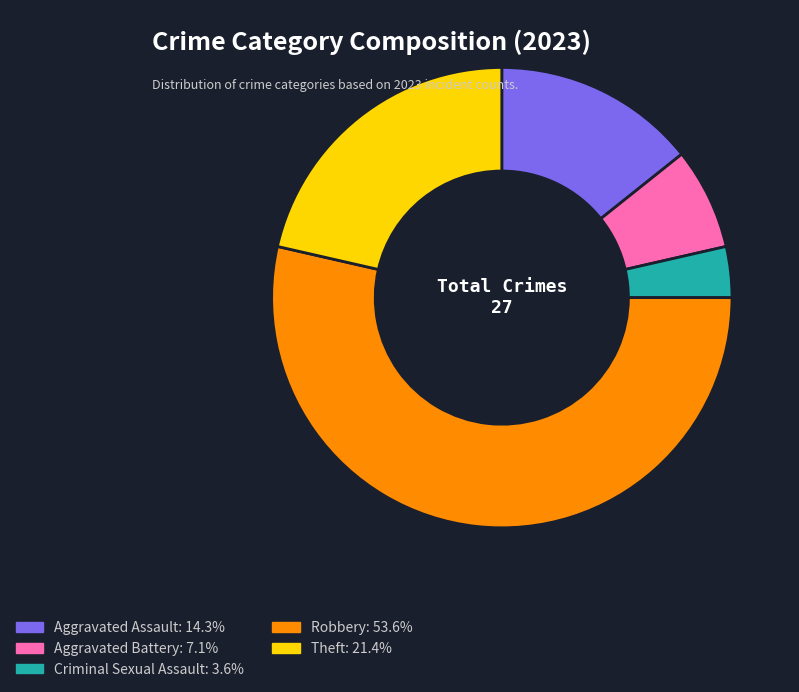

What is the majority slice?

Robbery